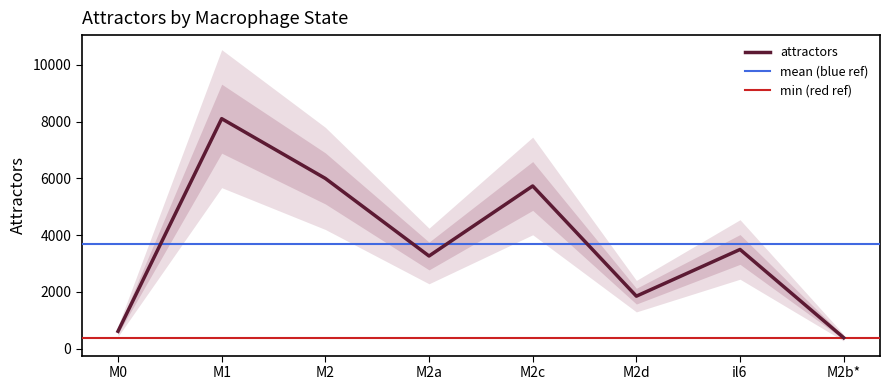

Does the chart have visible grid lines?

No